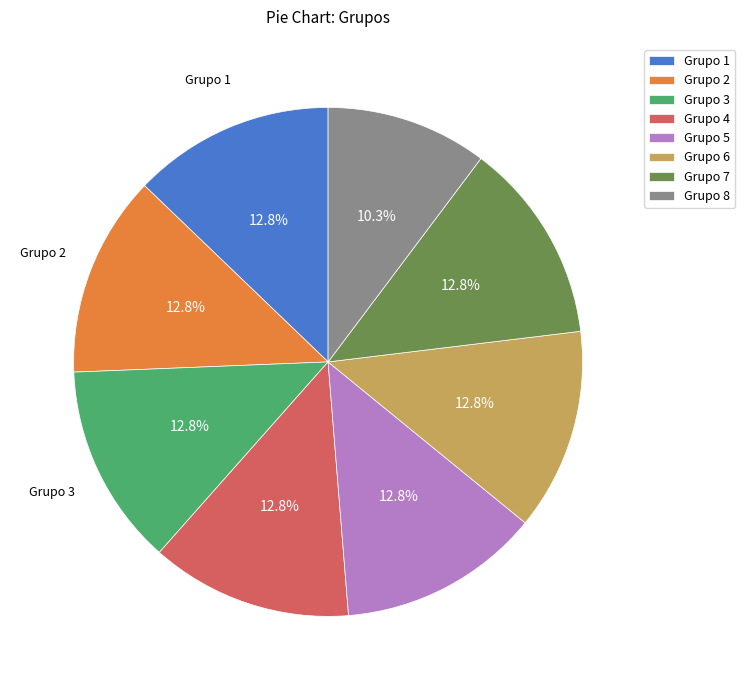

True or false: Grupo 1 accounts for 24% of the total.

False